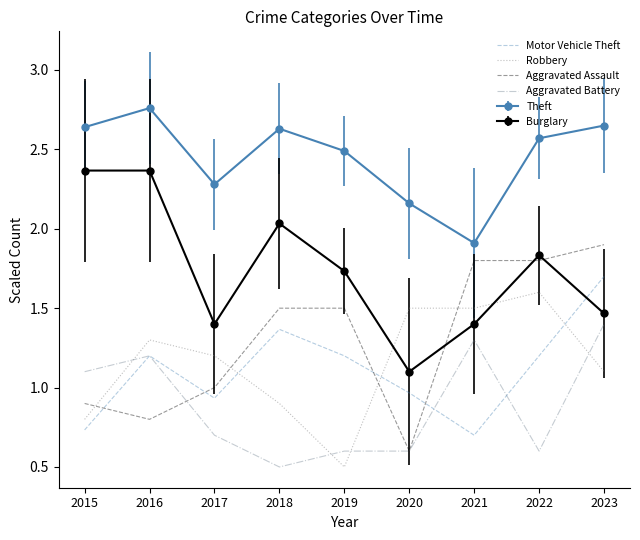

Which series changed the most between 2015 and 2022?

Aggravated Assault